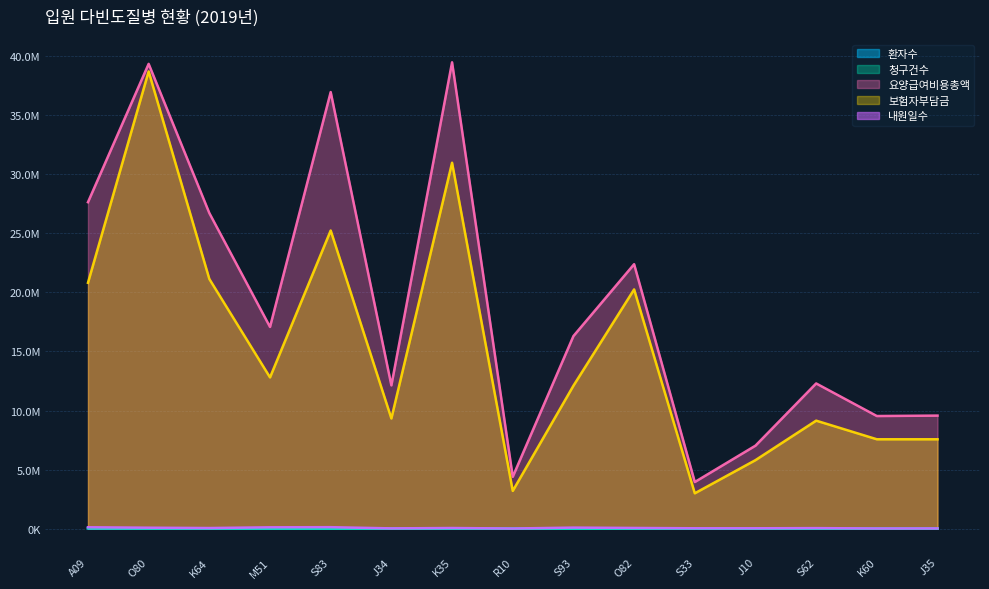

What is the maximum value for 요양급여비용총액?

39456052